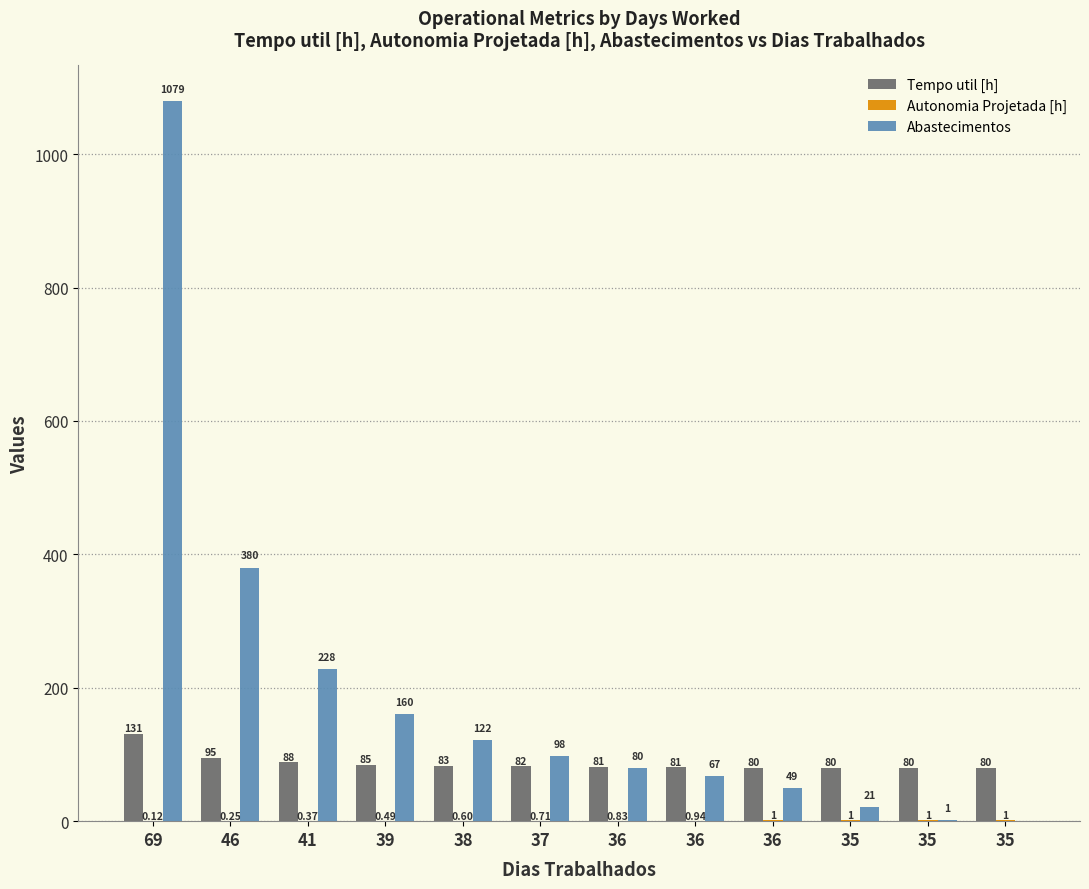

What is the difference between the highest and lowest values at 35?

78.7